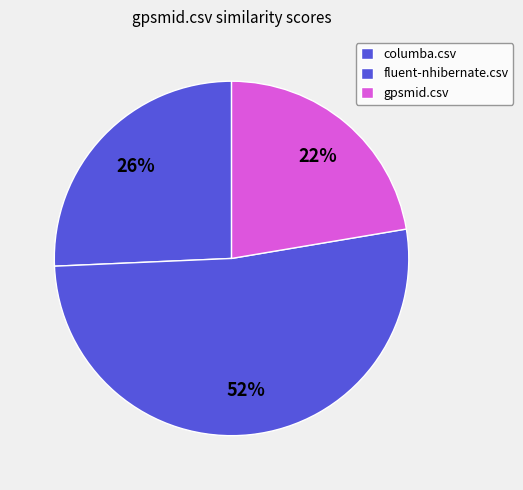

To the nearest percent, what percentage of the pie is columba.csv?

26%